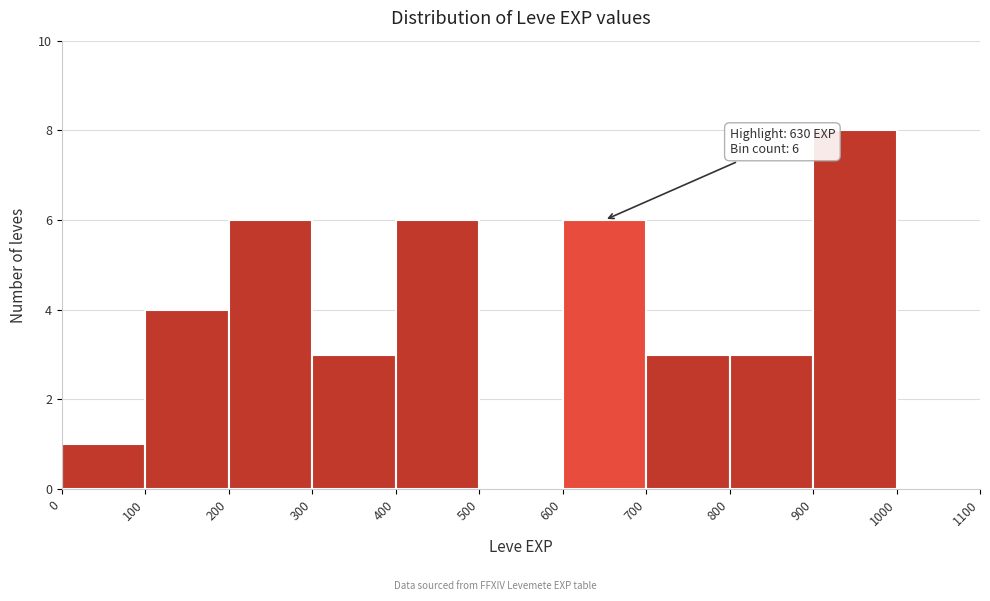

Which range on the x-axis has the tallest bar?

900 to 1000